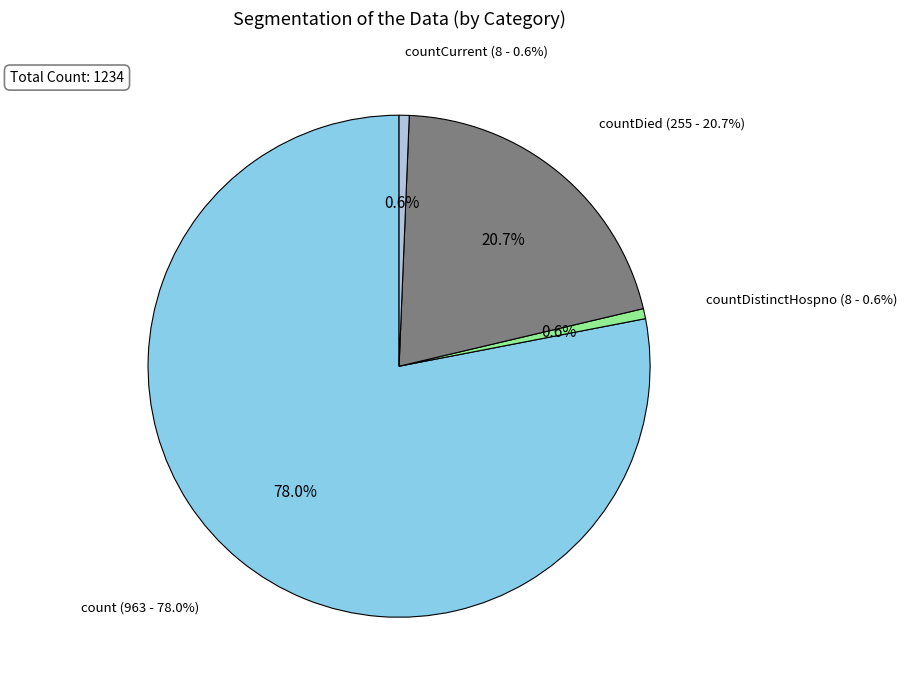

Is there a majority slice in this chart?

Yes